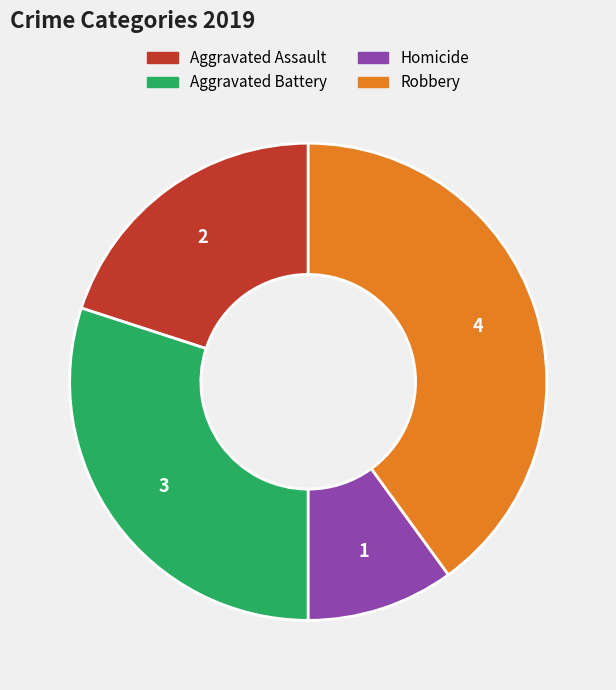

Does any single category account for the majority?

No